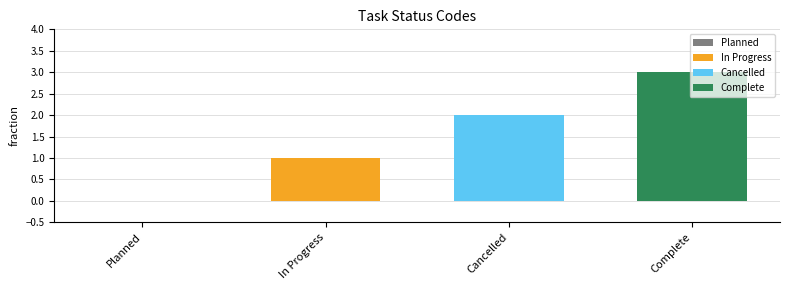

Which series has the largest range (max minus min)?

In Progress